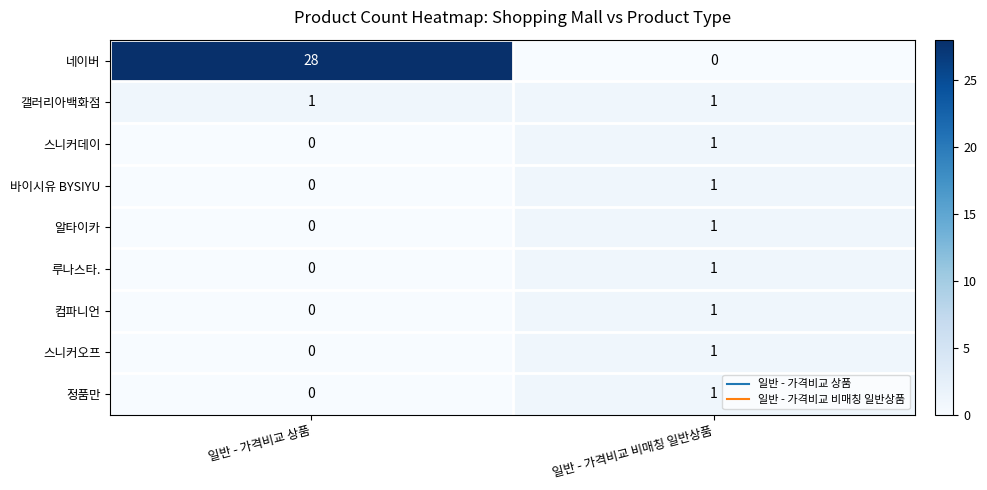

The 바이시유 BYSIYU series shows 0 at 일반 - 가격비교 상품. True or false?

True